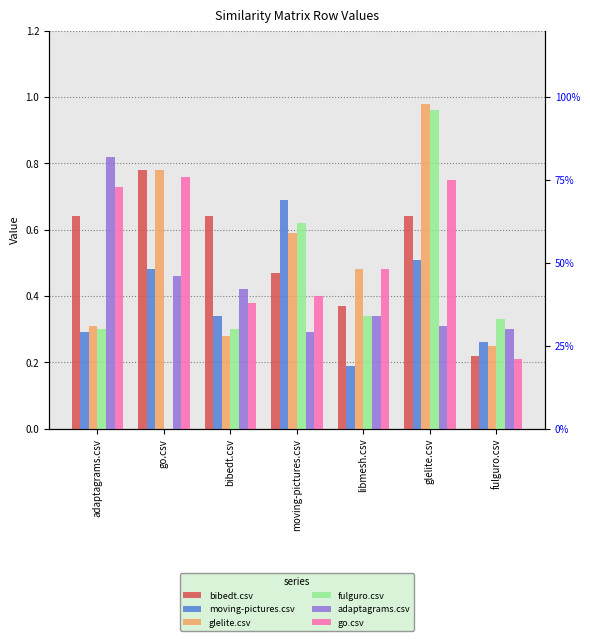

What is the greatest value displayed?

1.0